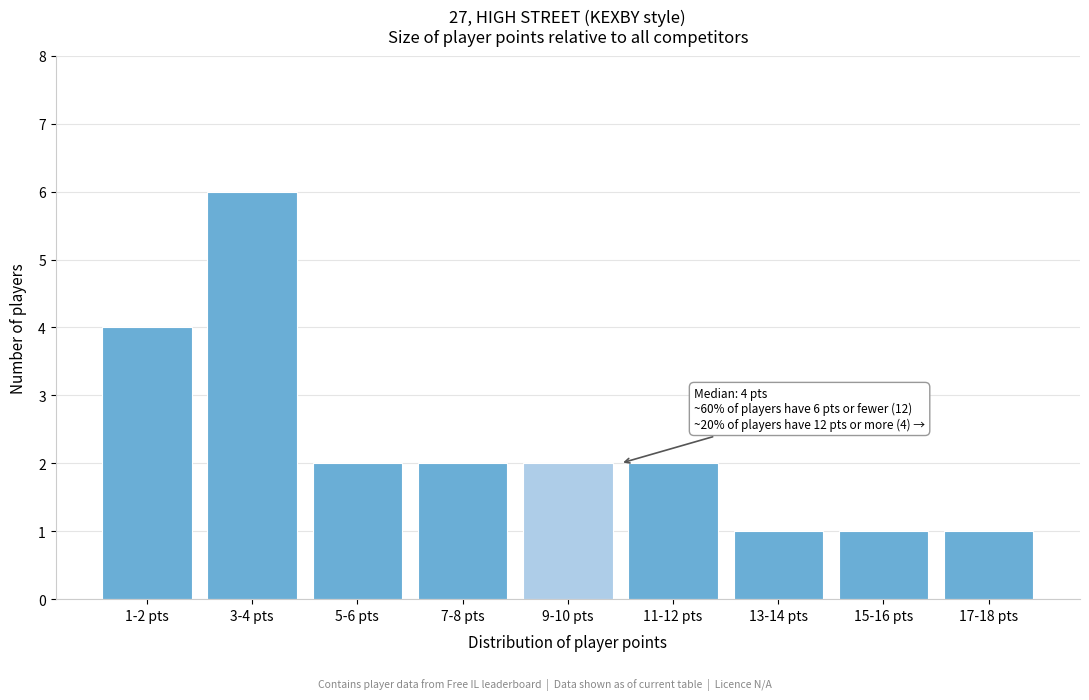

Reading right to left, what are all the values shown in this chart?

17-18 pts=1	15-16 pts=1	13-14 pts=1	11-12 pts=2	9-10 pts=2	7-8 pts=2	5-6 pts=2	3-4 pts=6	1-2 pts=4